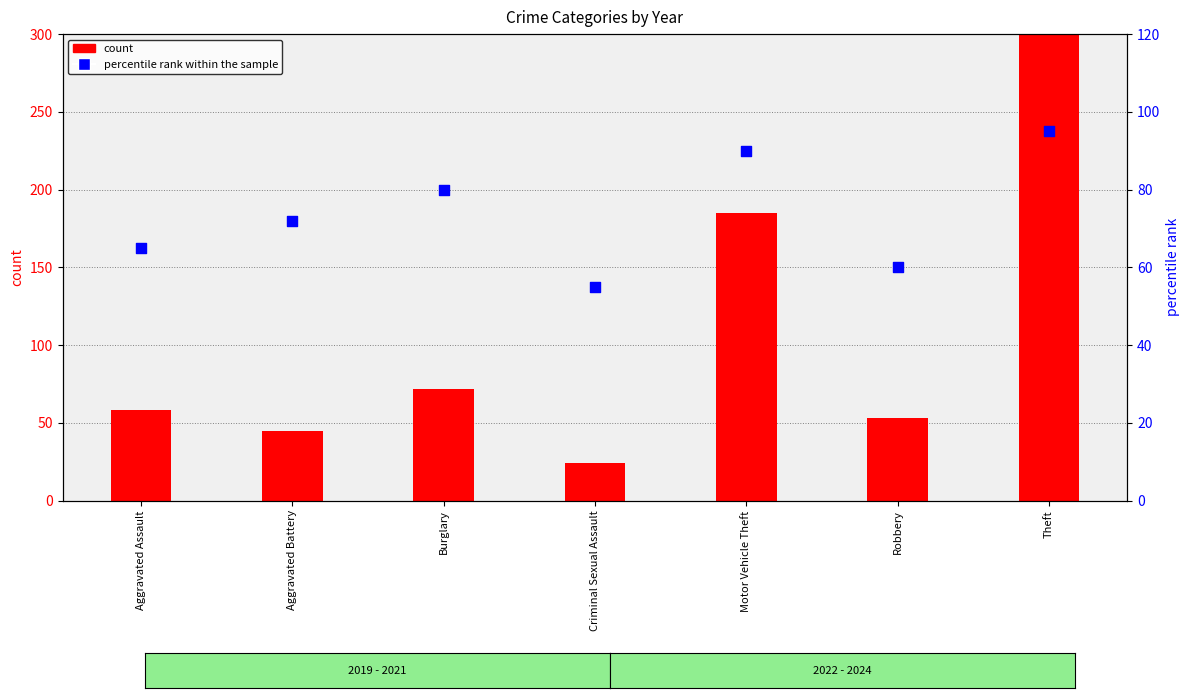

Which series contains the highest Y value?

count